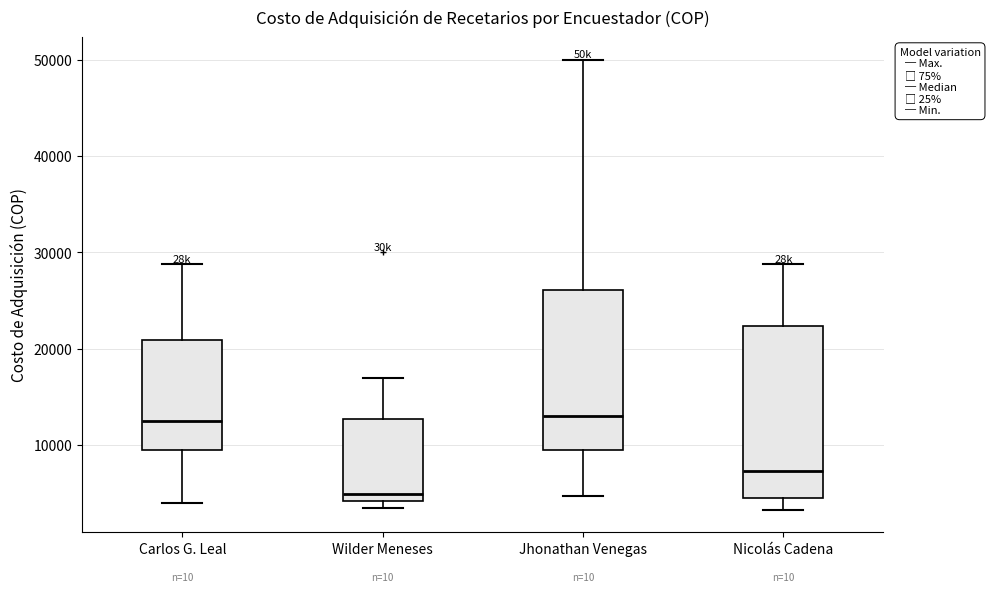

Which box has the lowest median line?

Wilder Meneses